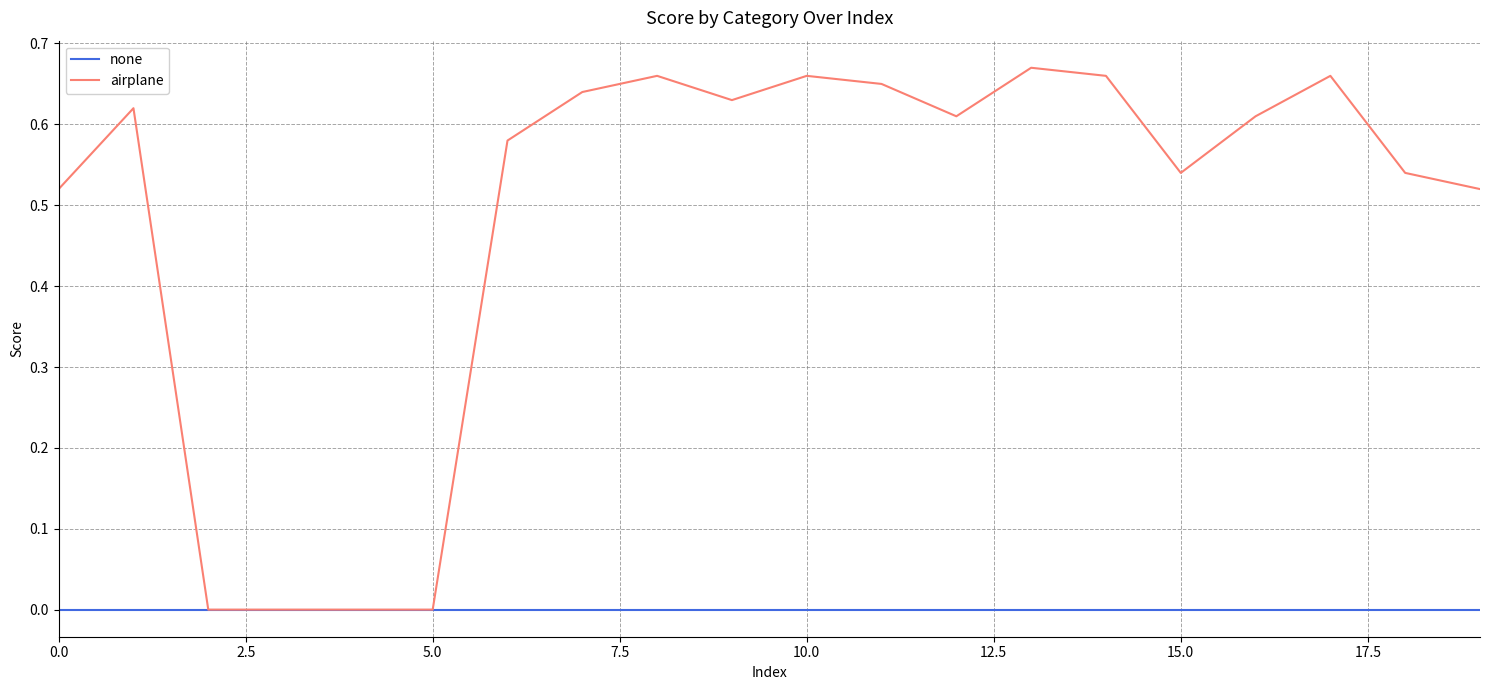

Which series has the largest total across all categories?

airplane